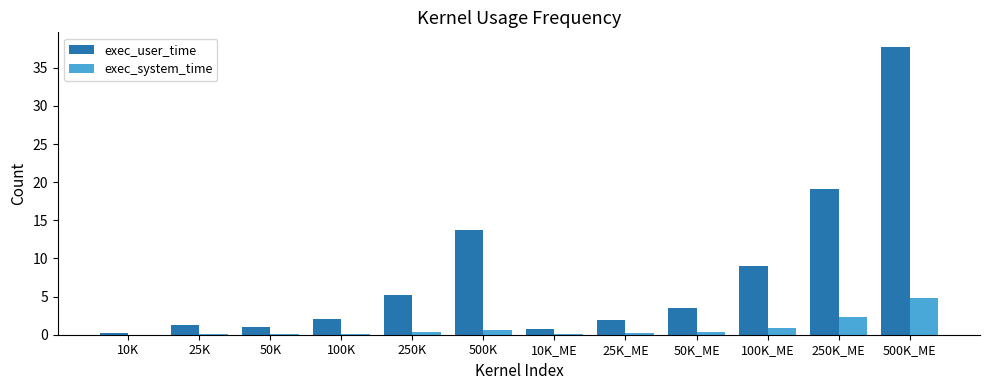

What is the sum of all exec_system_time values?

9.8